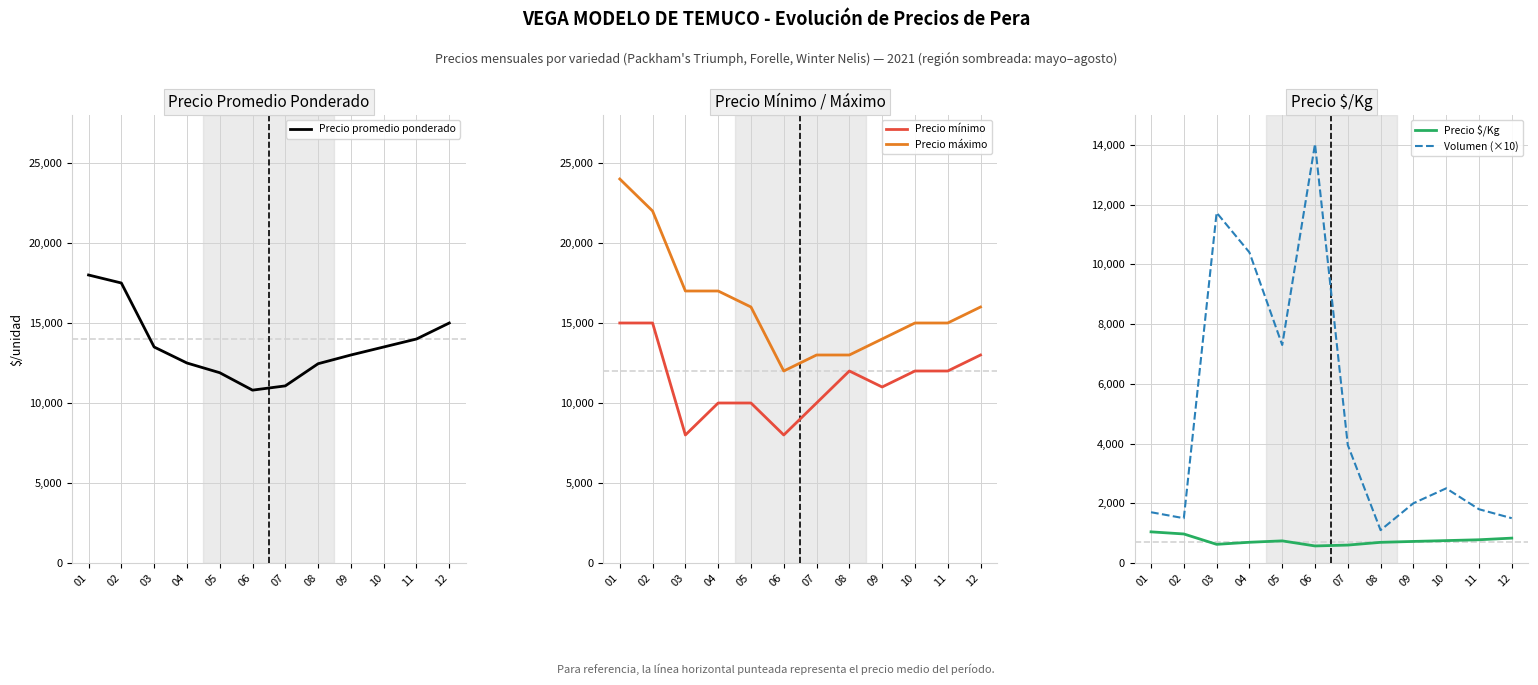

What is the value of the Volumen (×10) point at the 10th from the left?

2500